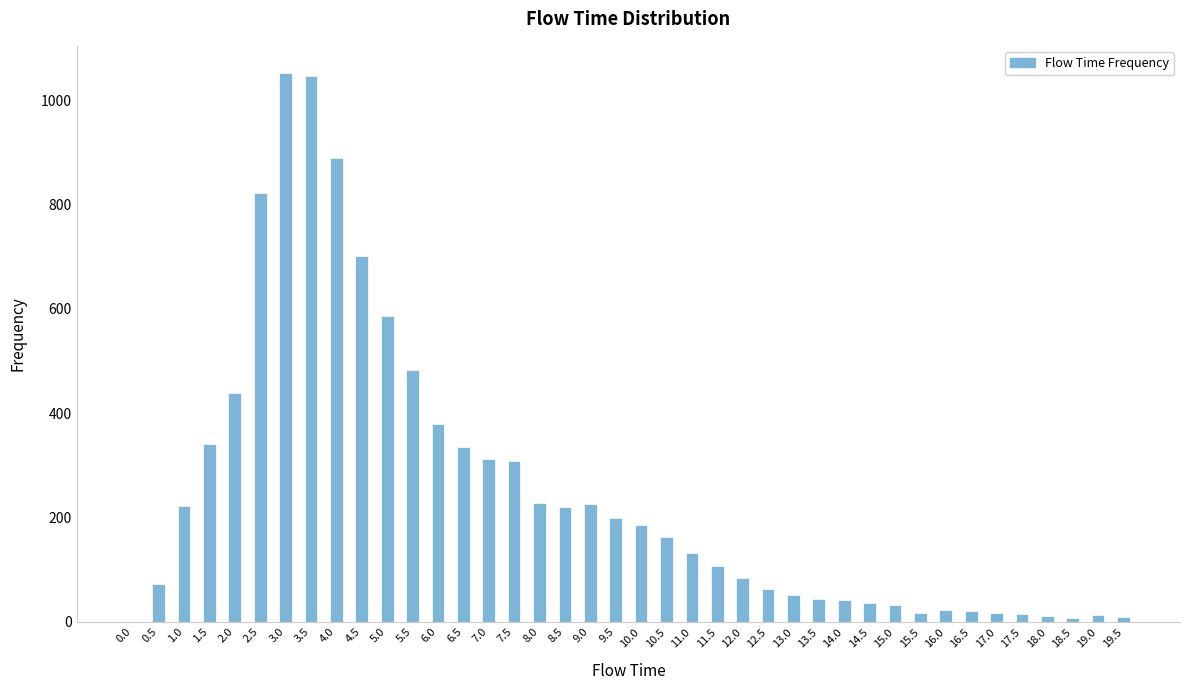

Is it true that the value at 3.0 is 311.6?

False